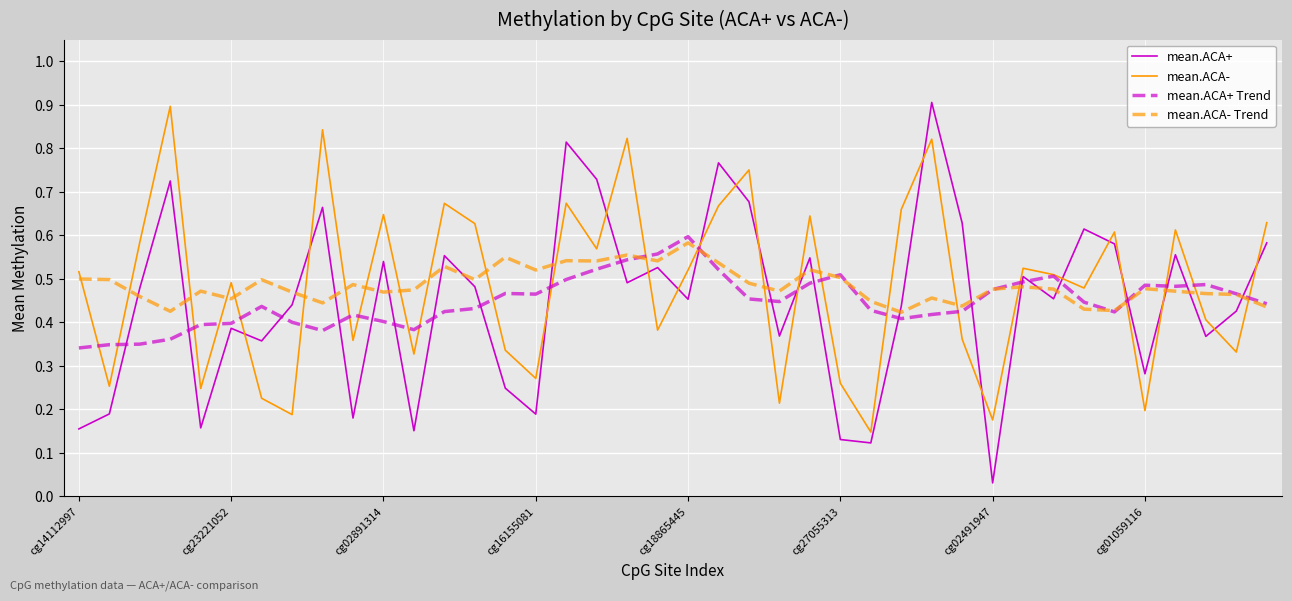

Which series has the largest range (max minus min)?

mean.ACA+